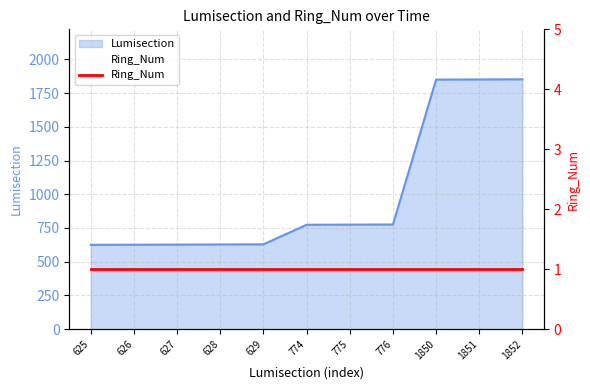

Does the chart display data point markers on the line(s)?

No